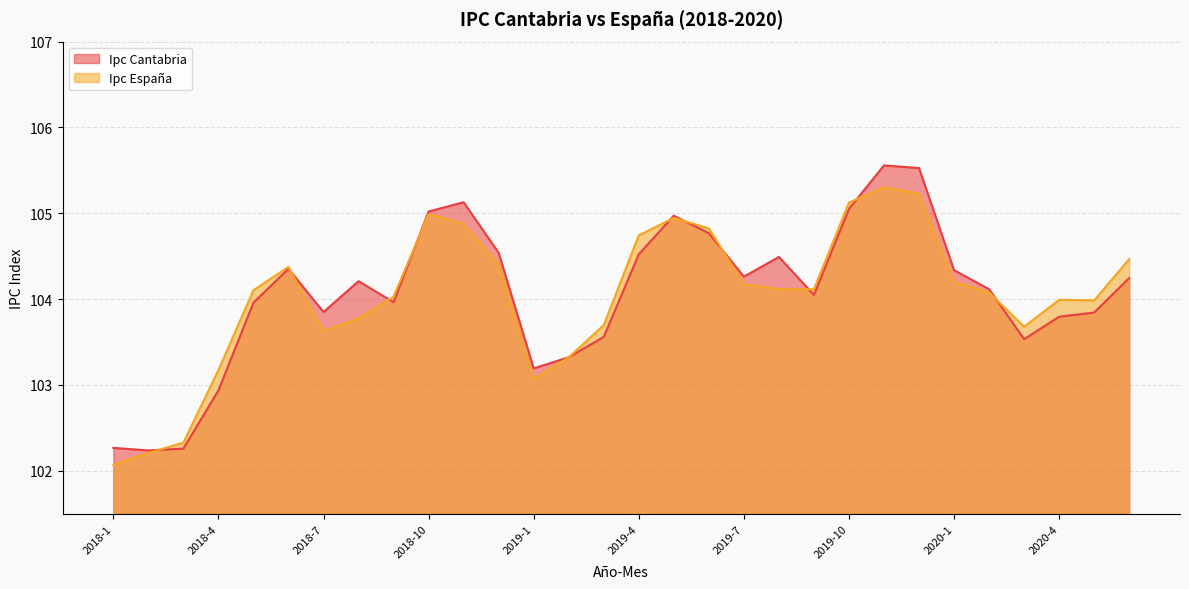

Between 2018-3 and 2019-1, which series saw the biggest shift?

Ipc Cantabria